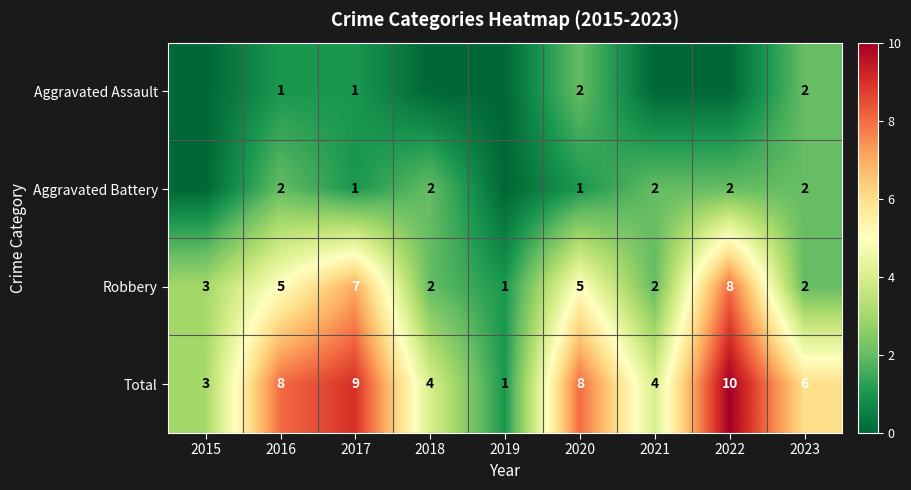

True or false: Robbery has a value of 5 at 2016.

True